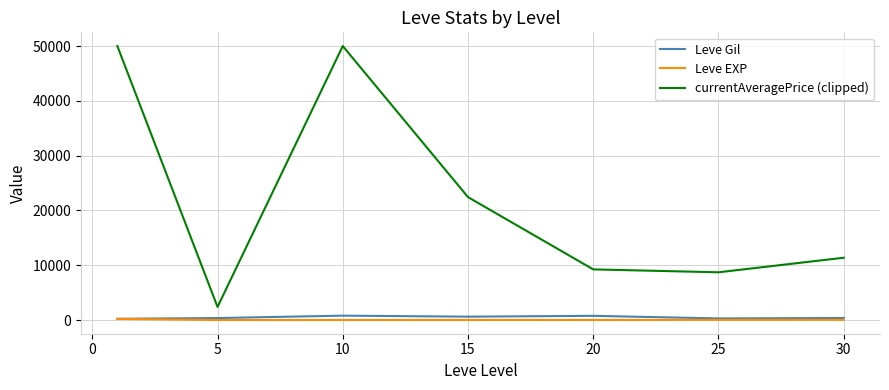

Which series has the largest total across all categories?

currentAveragePrice (clipped)